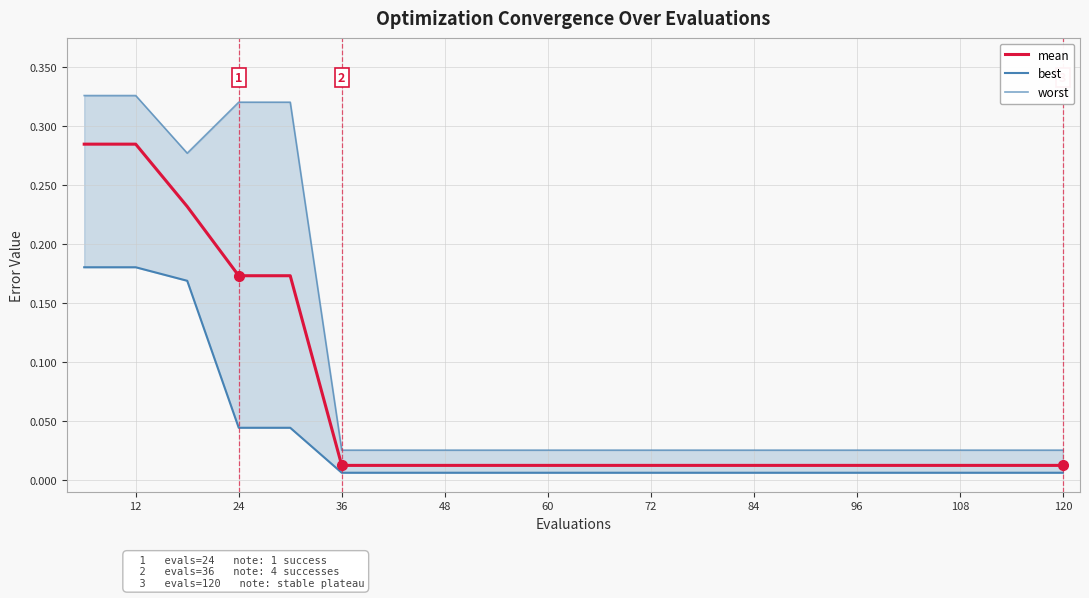

True or false: mean has a value of 0.2 at 12.

False